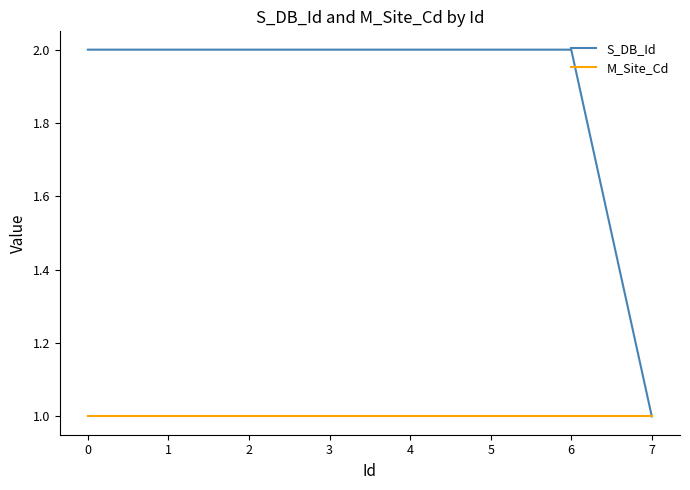

Rank the series by their average value, from lowest to highest.

M_Site_Cd, S_DB_Id